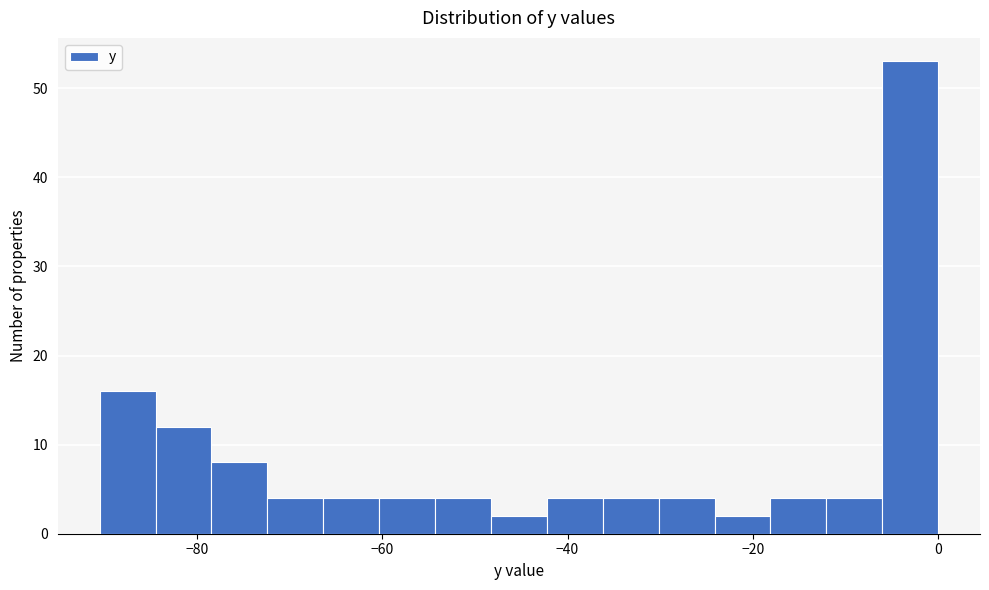

Read against the x-axis, roughly where is the centre of the tallest bar?

-4